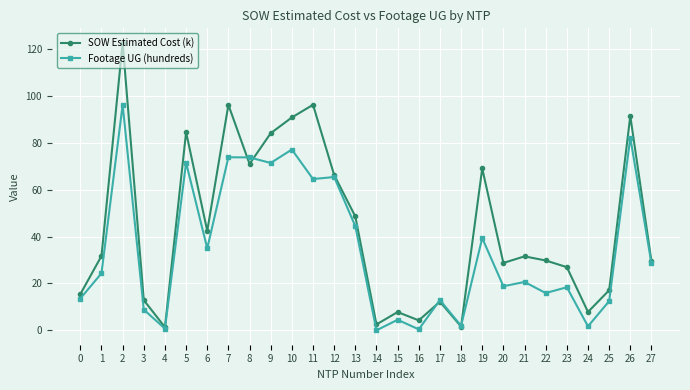

What is the sum of the Footage UG (hundreds) values at 9 and 19?

110.8